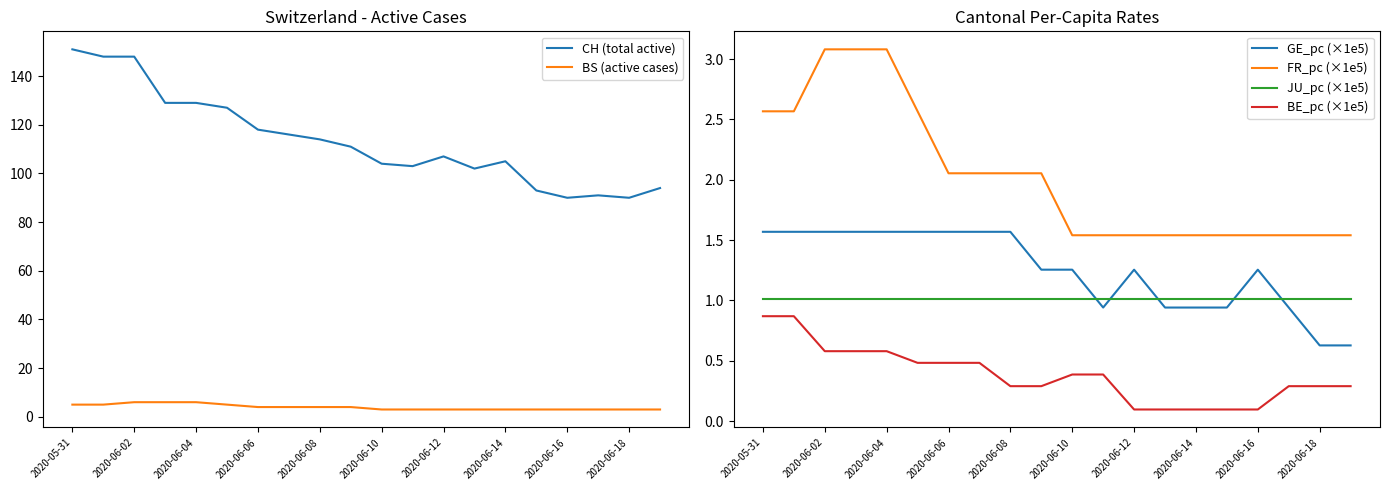

How many data points in GE_pc (×1e5) are above 1?

13